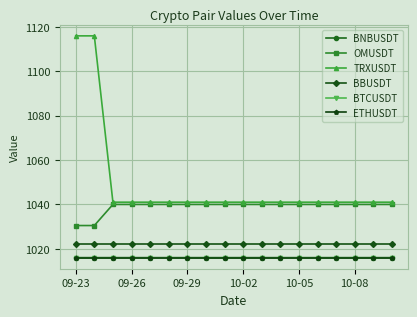

Which series has the widest spread of values?

TRXUSDT